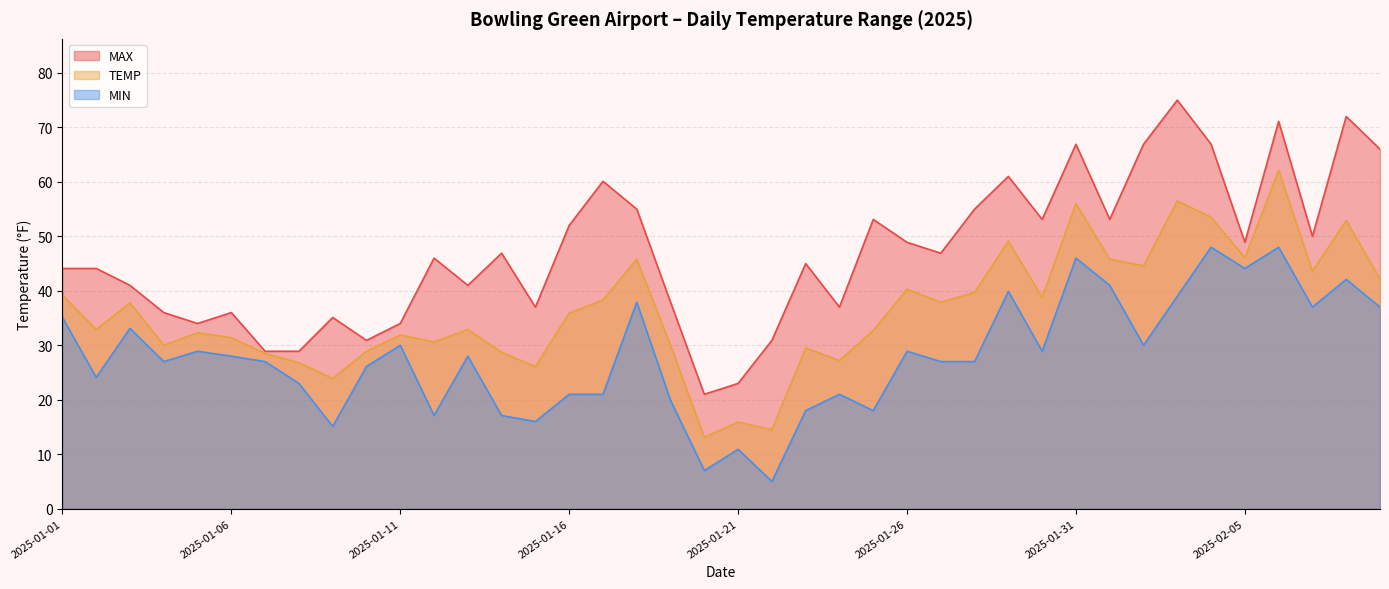

True or false: MIN has a value of 68.8 at 2025-01-31.

False